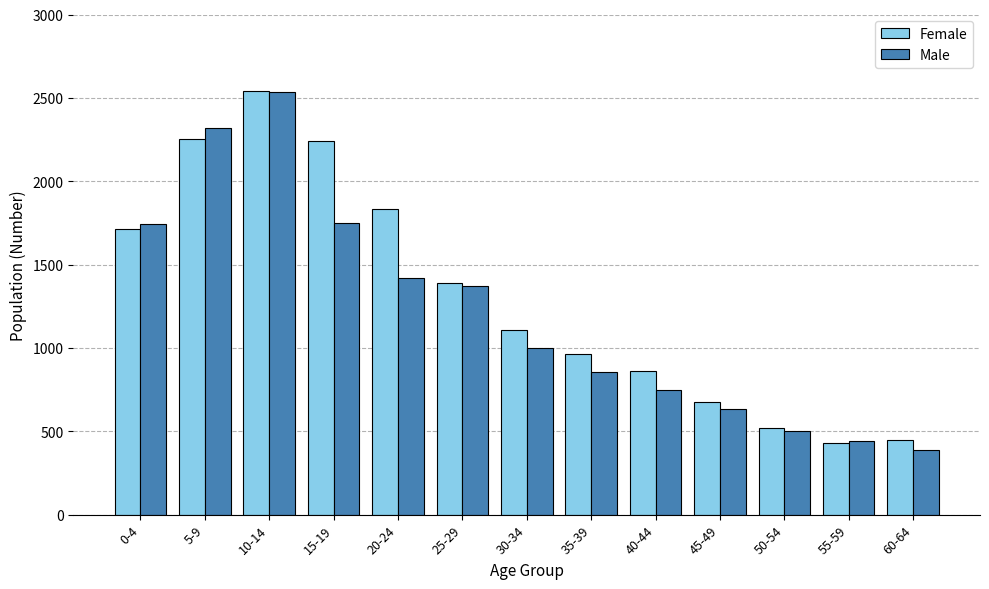

Which series has the largest range (max minus min)?

Male